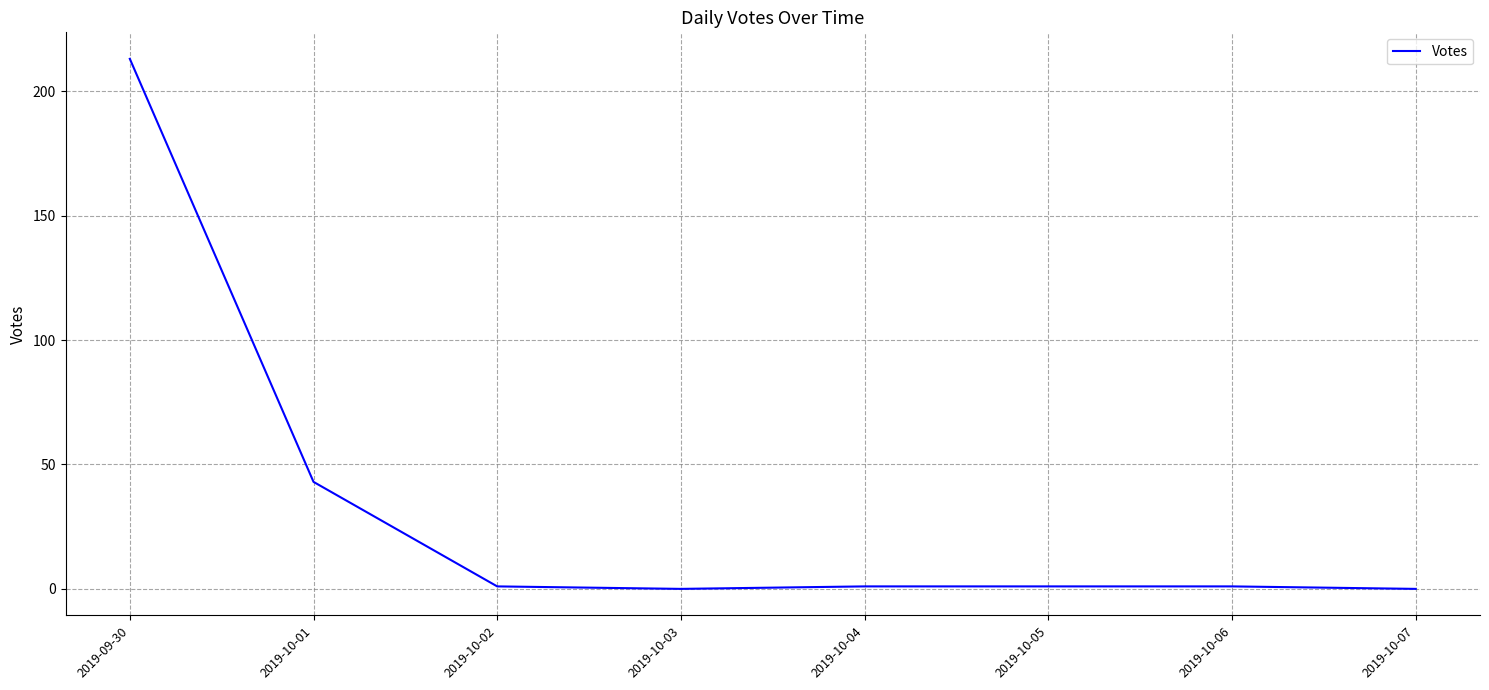

Reading left to right, transcribe all the data shown in this chart.

2019-09-30=213	2019-10-01=43	2019-10-02=1	2019-10-03=0	2019-10-04=1	2019-10-05=1	2019-10-06=1	2019-10-07=0